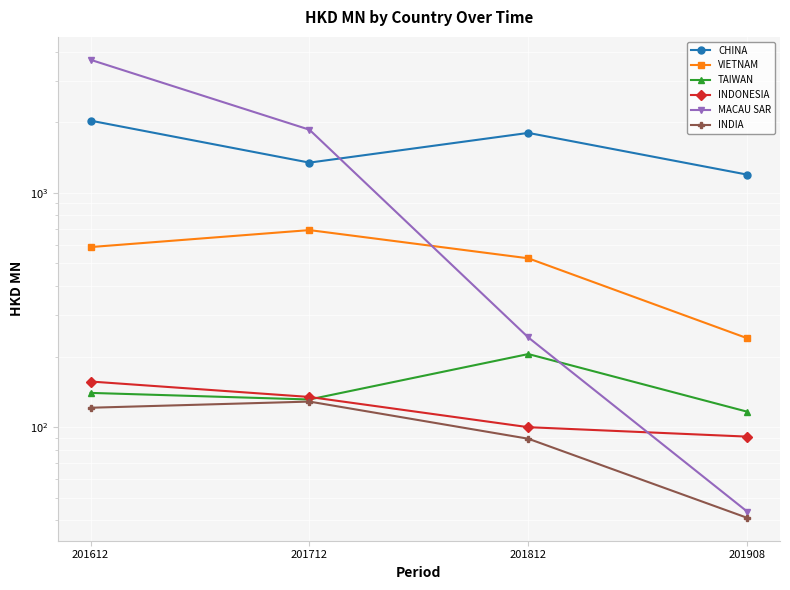

What is the difference between the highest and lowest values at 201612?

3572.4